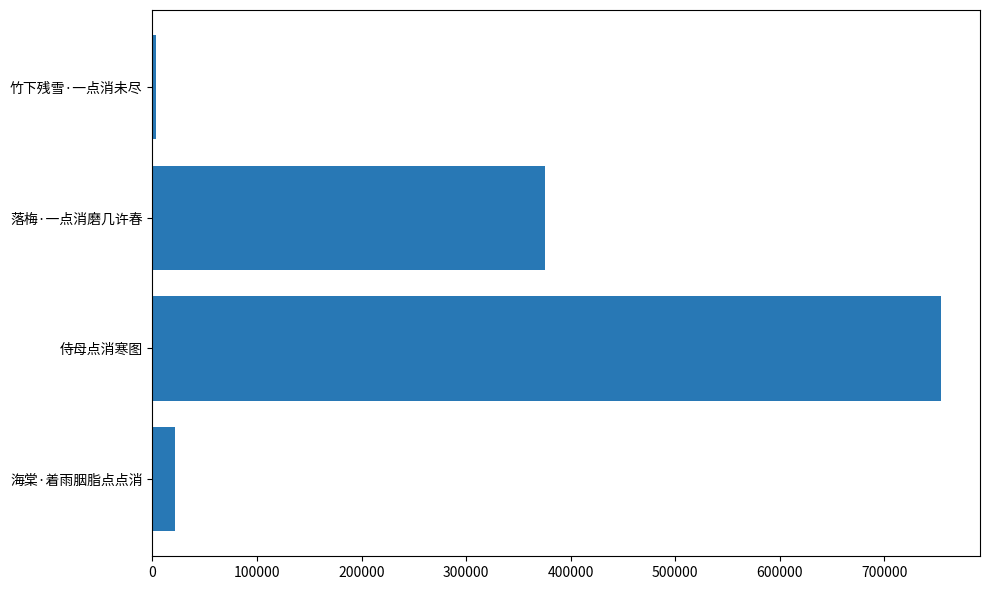

Which category has the highest value across all series?

侍母点消寒图